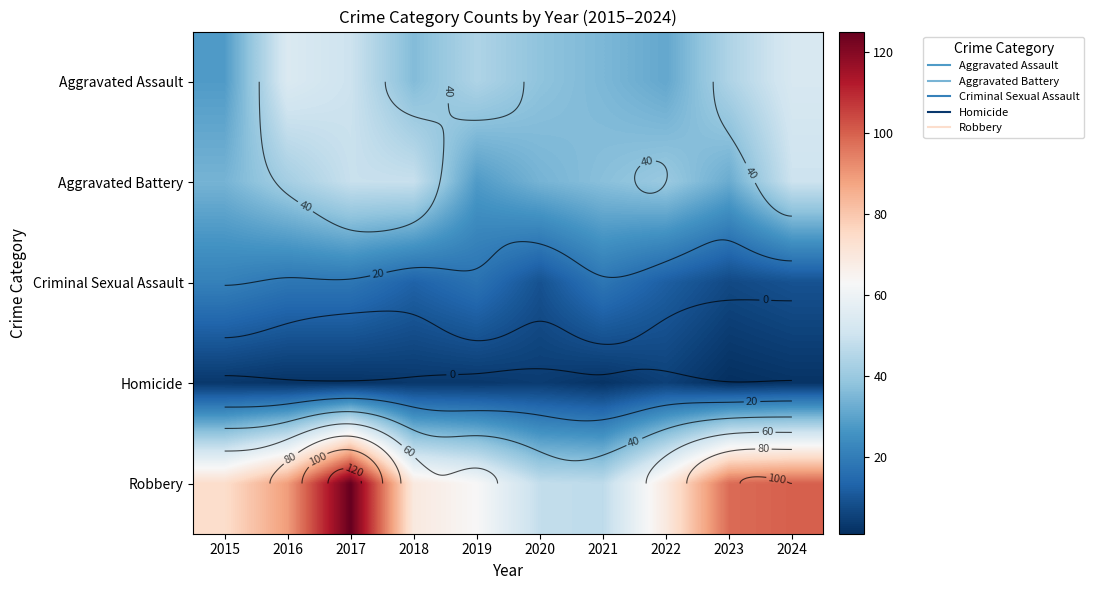

At how many categories does at least one series exceed 55?

8